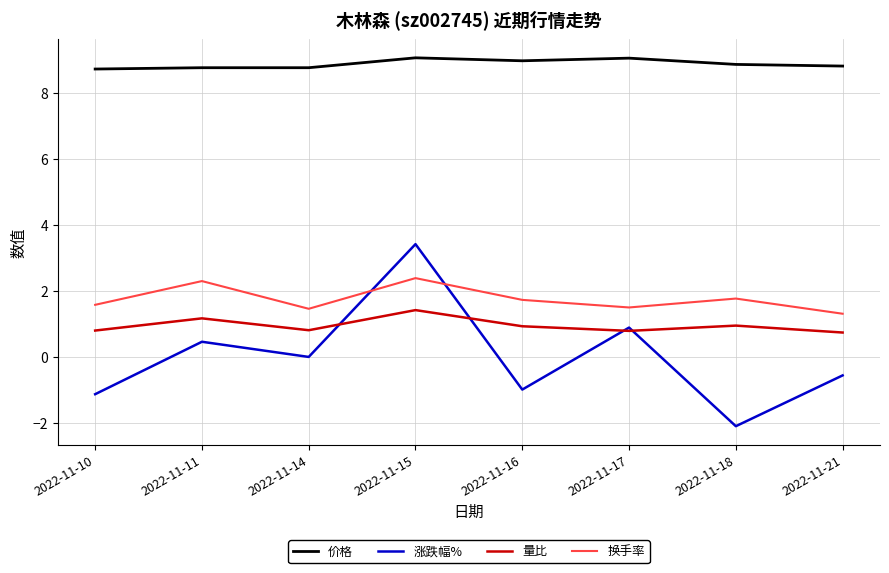

At which category does the chart reach its minimum across all series?

2022-11-18